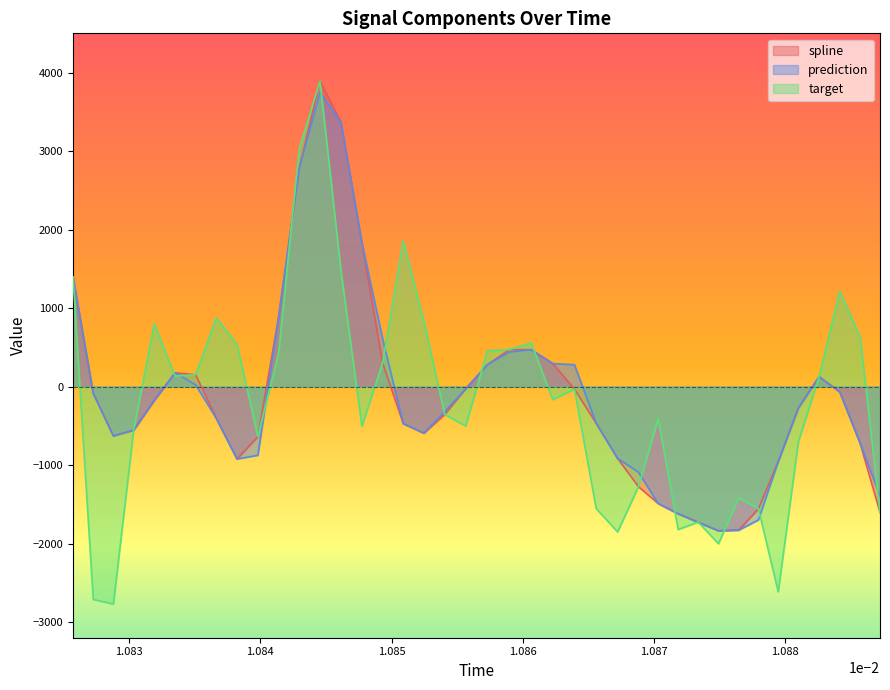

Which series ends up on top after the final intersection of target and spline?

target